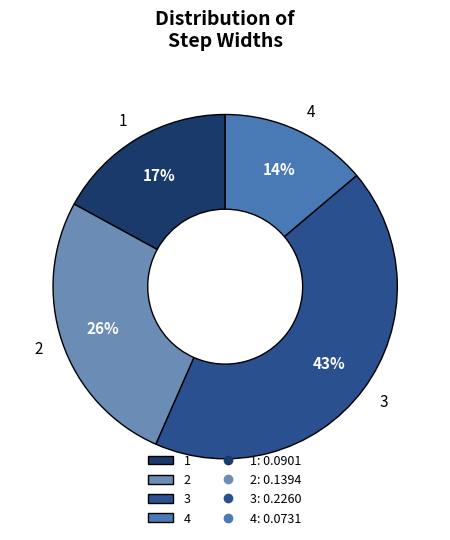

To the nearest percent, what is the combined percentage of 4 and 3?

57%